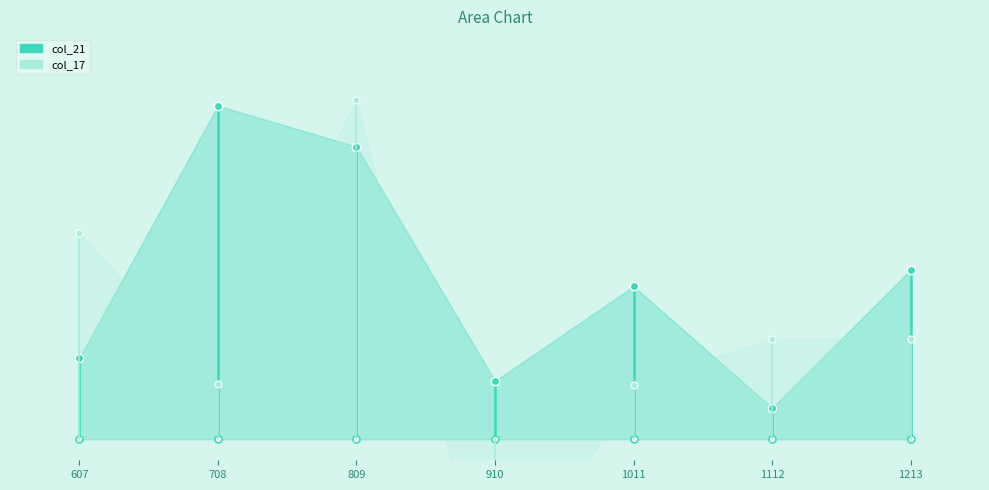

What are all the series names shown in the legend?

col_21, col_17